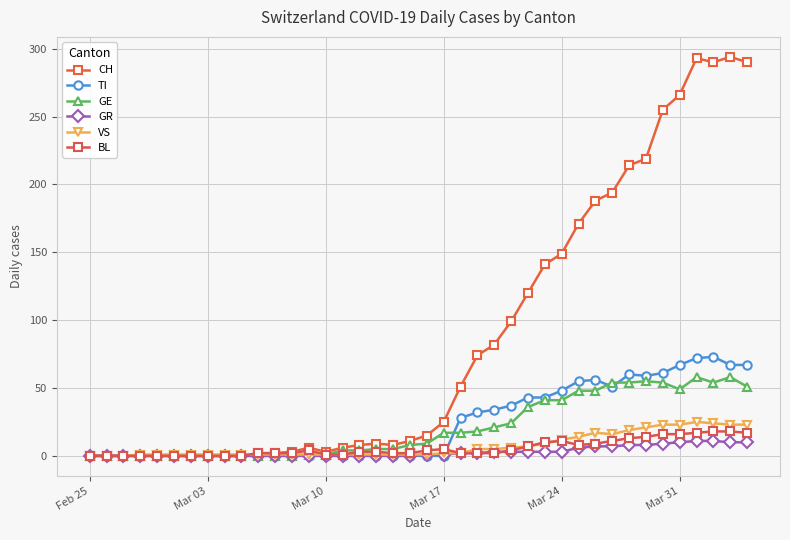

How many distinct data groups are displayed?

6